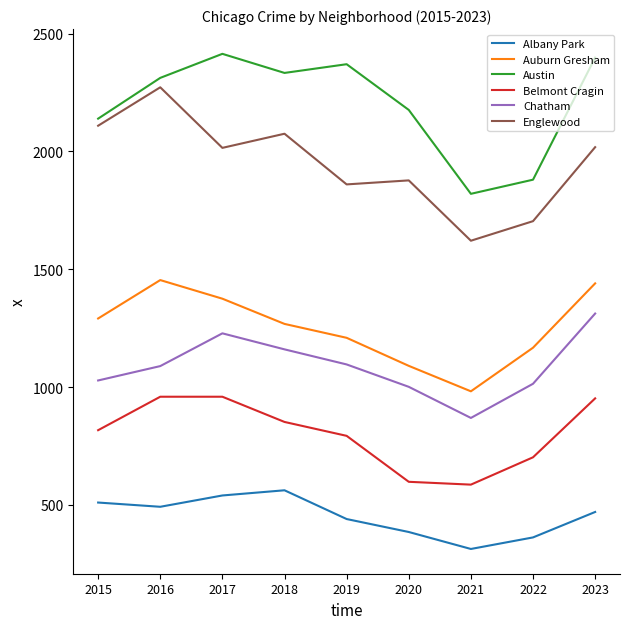

How many categories are shown in the chart?

9